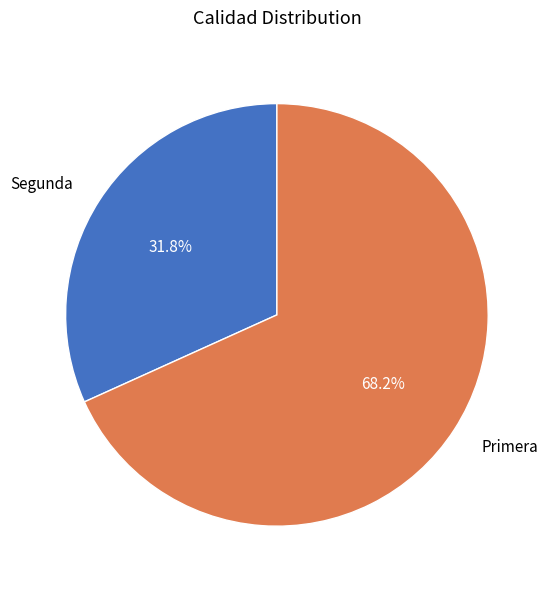

To the nearest percent, what is the average slice percentage?

50%